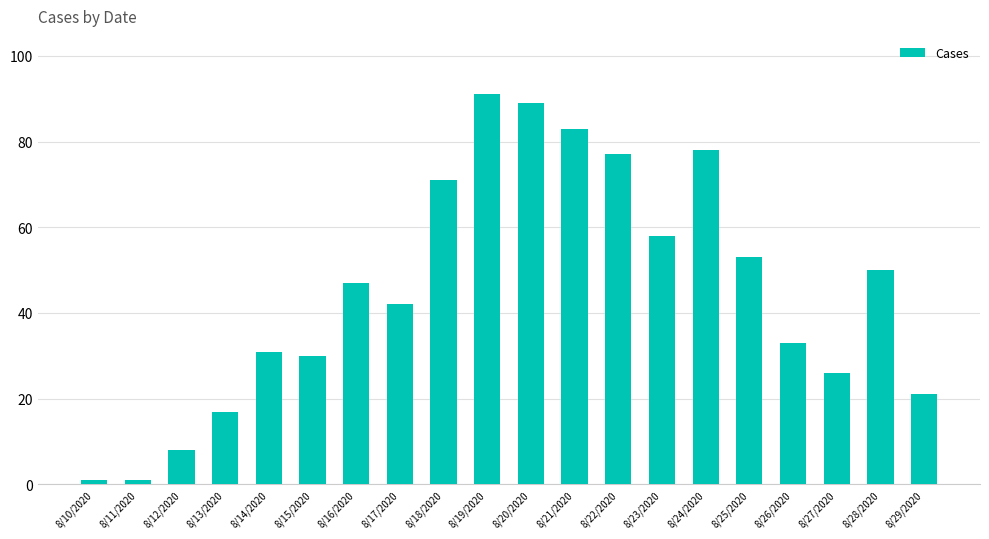

What is the label of the 16th bar from the right?

8/14/2020